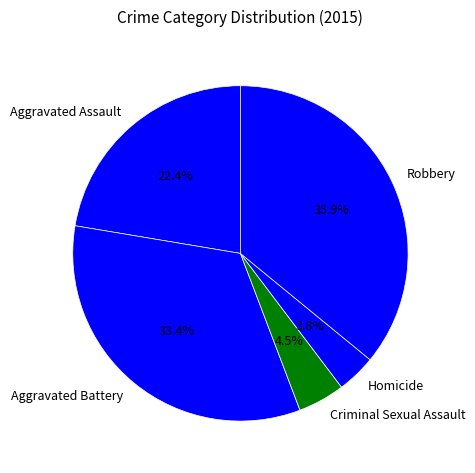

Which has a higher value, Aggravated Assault or Aggravated Battery?

Aggravated Battery